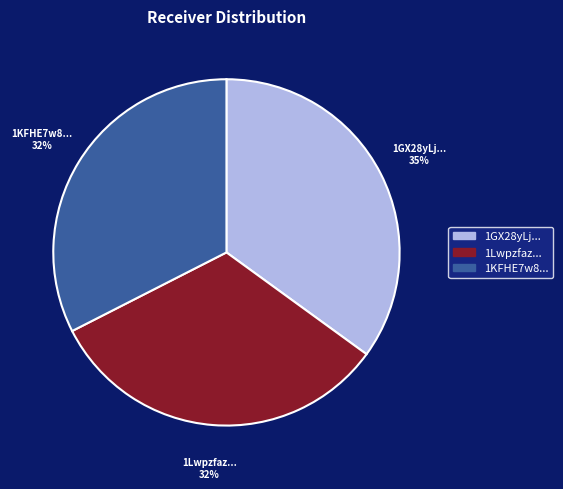

What percentage is the 1Lwpzfaz... slice, to the nearest percent?

33%